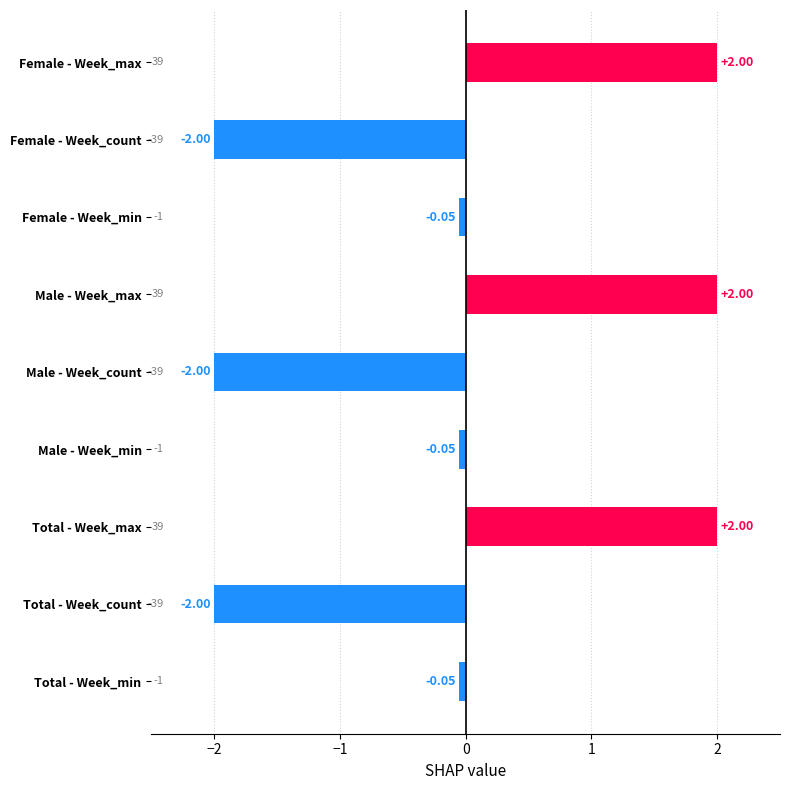

Are the bars grouped side by side (vs. stacked)?

No